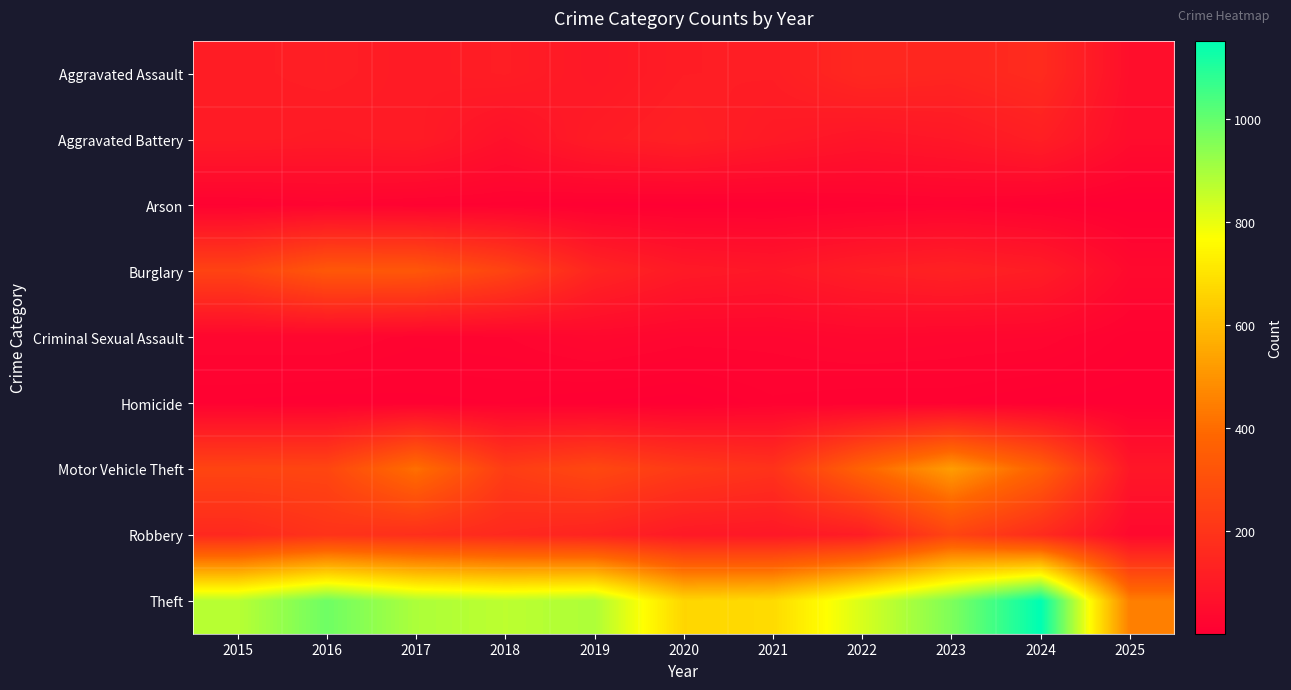

Reading left to right, transcribe all the data shown in this chart.

Aggravated Assault: 2015=110	2016=118	2017=105	2018=115	2019=92	2020=113	2021=115	2022=154	2023=145	2024=166	2025=58
Aggravated Battery: 2015=108	2016=102	2017=108	2018=67	2019=108	2020=125	2021=100	2022=81	2023=92	2024=119	2025=51
Arson: 2015=13	2016=20	2017=14	2018=12	2019=5	2020=4	2021=6	2022=11	2023=15	2024=7	2025=1
Burglary: 2015=254	2016=333	2017=329	2018=257	2019=143	2020=100	2021=90	2022=116	2023=130	2024=112	2025=40
Criminal Sexual Assault: 2015=29	2016=30	2017=21	2018=23	2019=35	2020=27	2021=27	2022=34	2023=30	2024=28	2025=12
Homicide: 2015=9	2016=7	2017=8	2018=10	2019=5	2020=2	2021=13	2022=9	2023=10	2024=4	2025=2
Motor Vehicle Theft: 2015=261	2016=265	2017=411	2018=231	2019=273	2020=221	2021=193	2022=376	2023=523	2024=365	2025=90
Robbery: 2015=154	2016=194	2017=178	2018=155	2019=135	2020=97	2021=91	2022=111	2023=259	2024=165	2025=38
Theft: 2015=874	2016=984	2017=892	2018=868	2019=891	2020=666	2021=678	2022=827	2023=961	2024=1152	2025=447